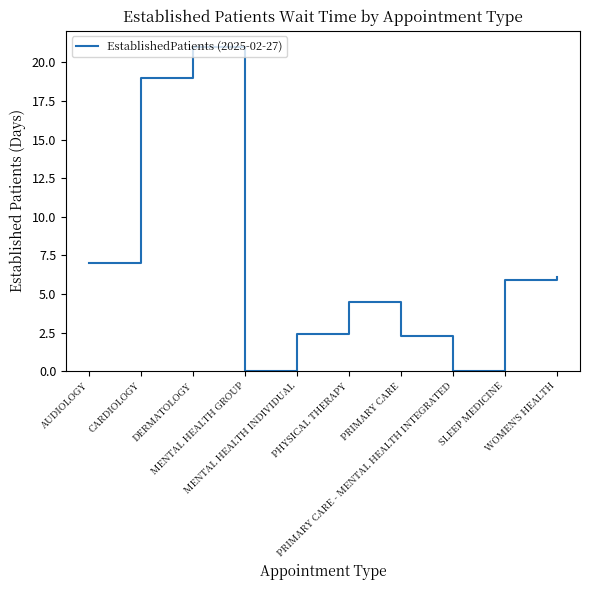

What is the greatest value displayed?

21.0